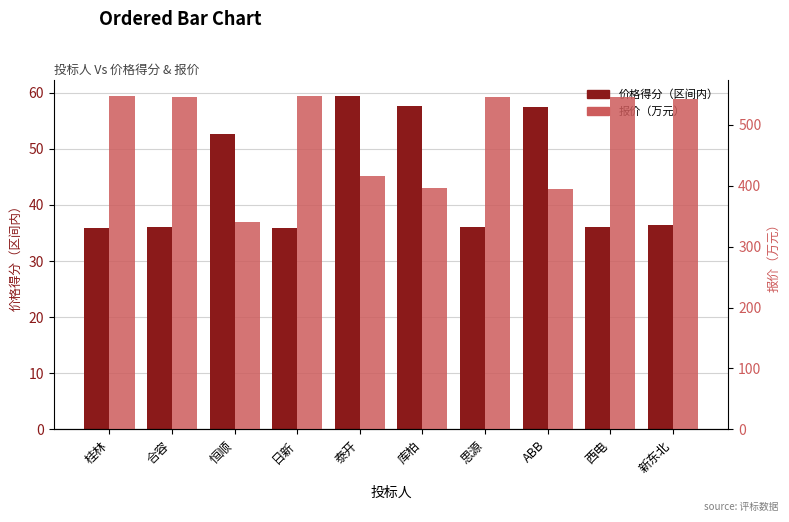

Which category has the highest value in the 价格得分（区间内） series?

泰开